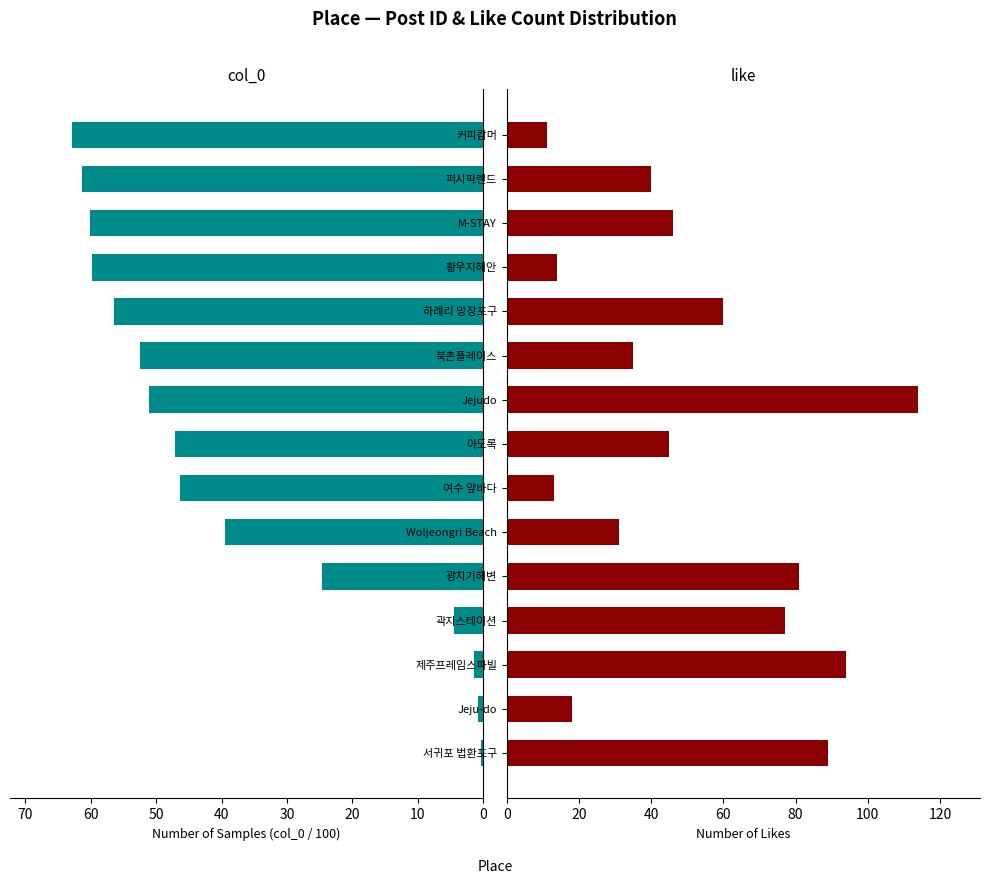

How many groups of bars are there?

15